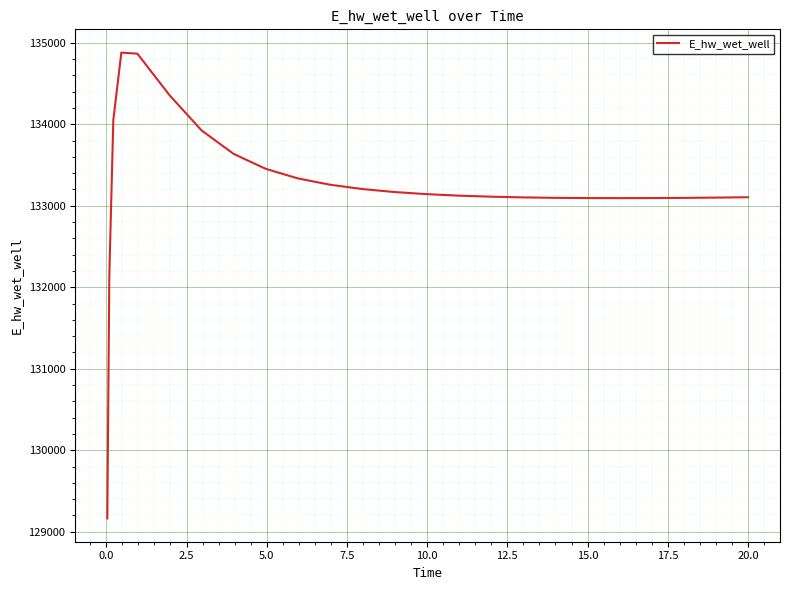

What is the maximum value shown in the chart?

134879.5